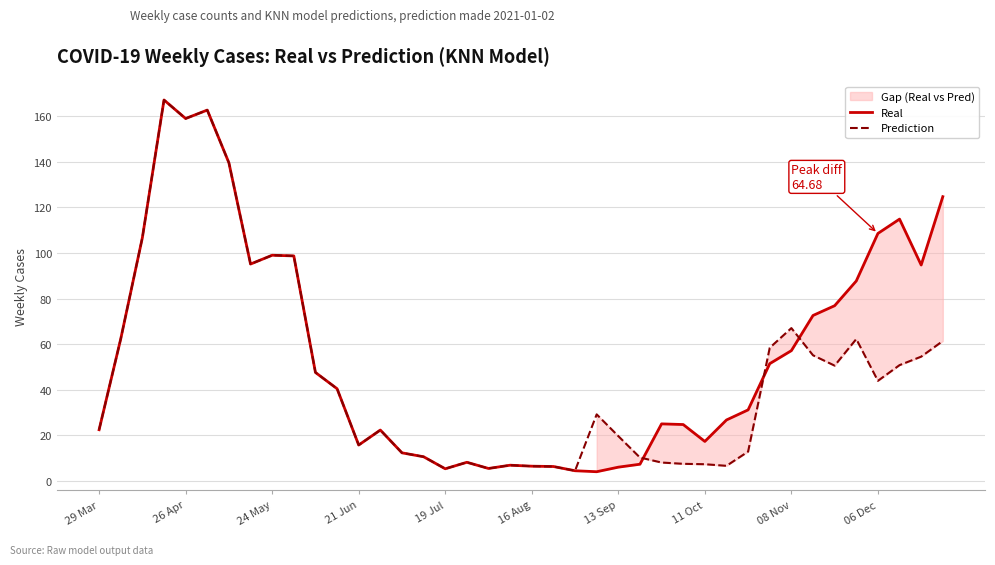

How many lines are shown in the chart?

2